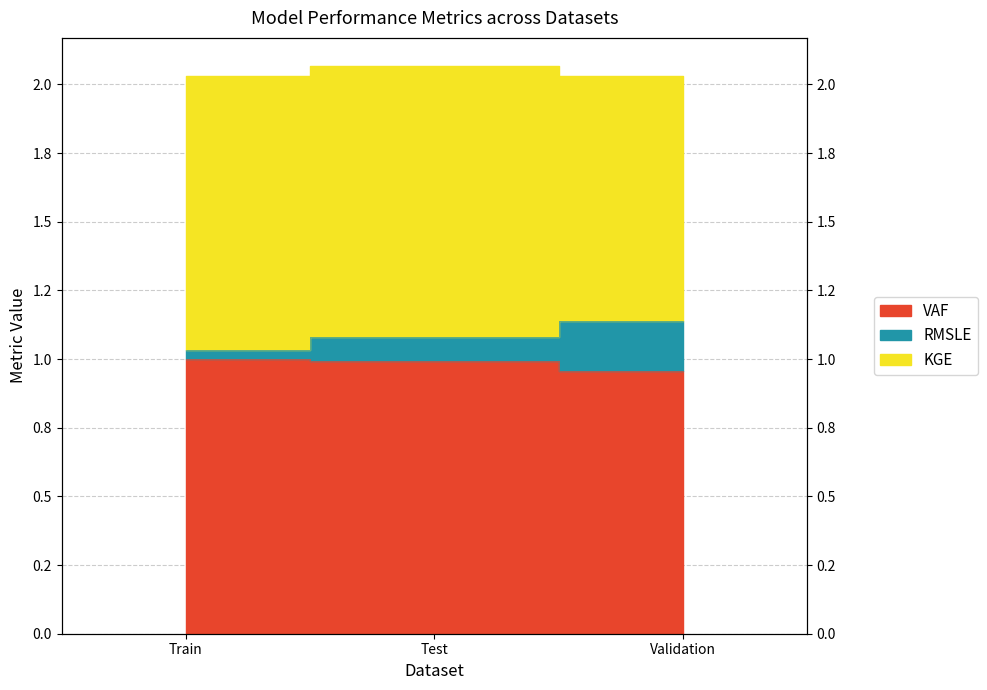

Which series has the largest range (max minus min)?

RMSLE